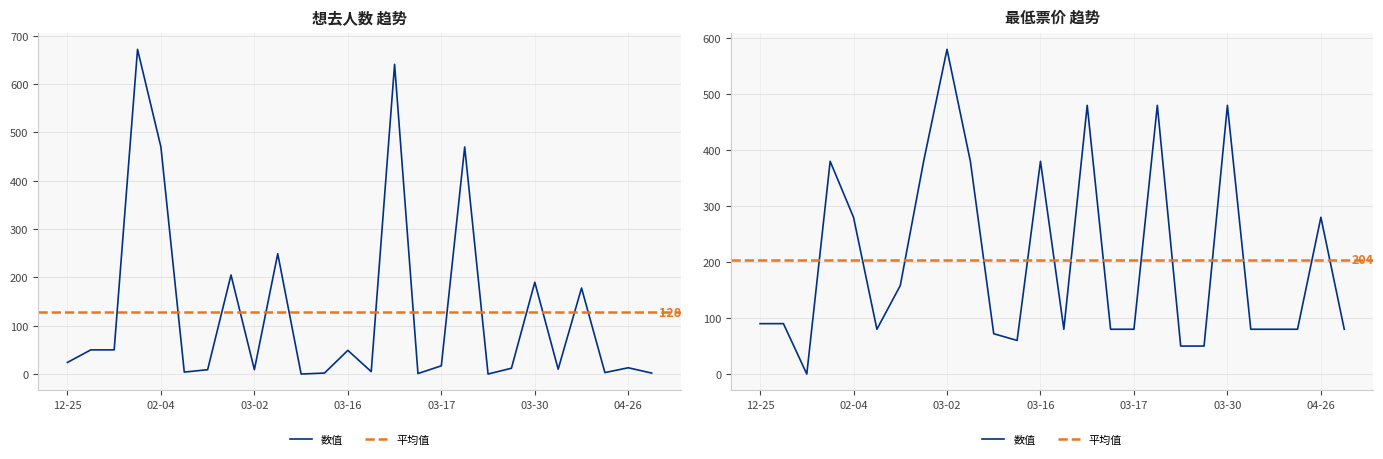

Is it true that 想去人数 equals 190 at 03-30?

True